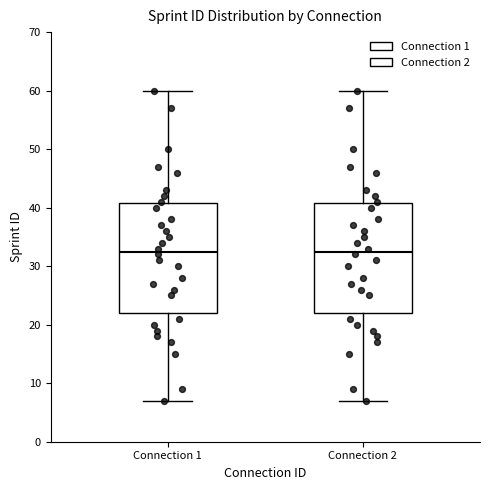

Where does the upper whisker of the box for Connection 1 end on the y-axis? The values are not printed on the chart, so give them approximately, as read against the axis.

60